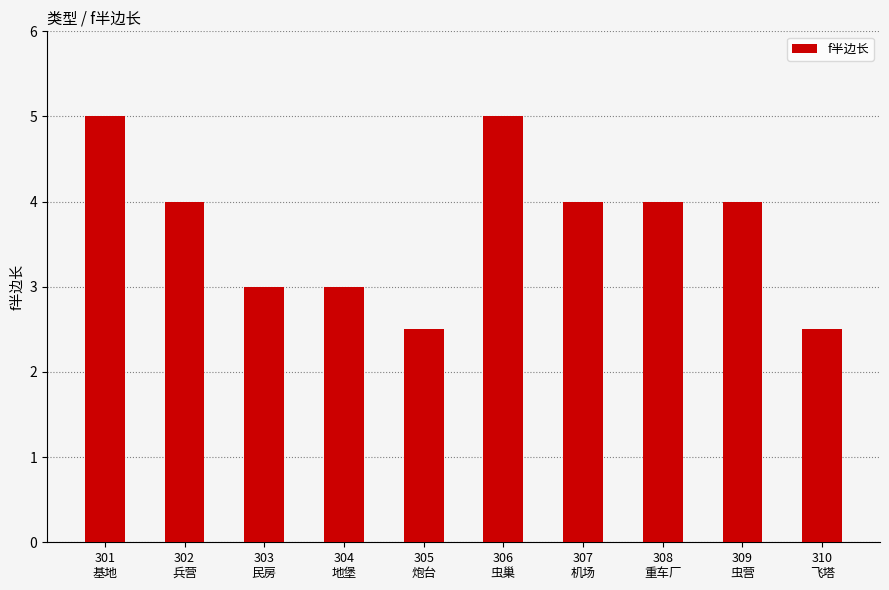

The value at 305
炮台 is 2.5. True or false?

True